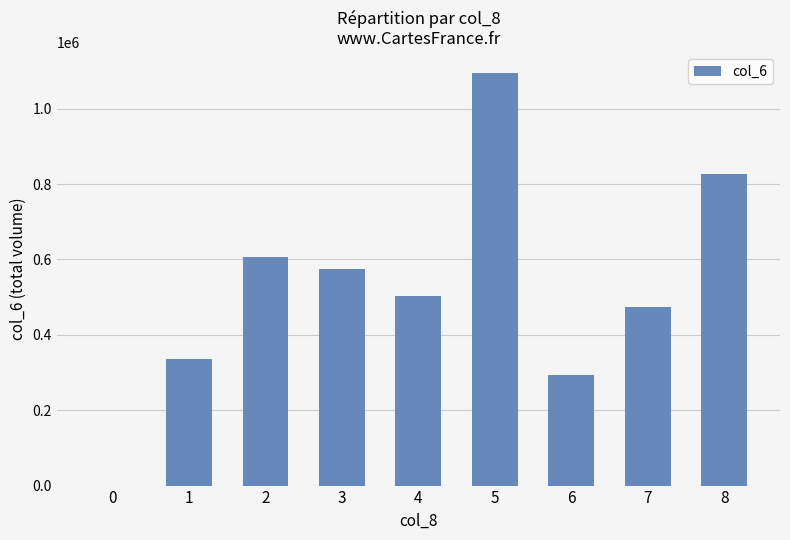

What is the sum of all values?

4712500